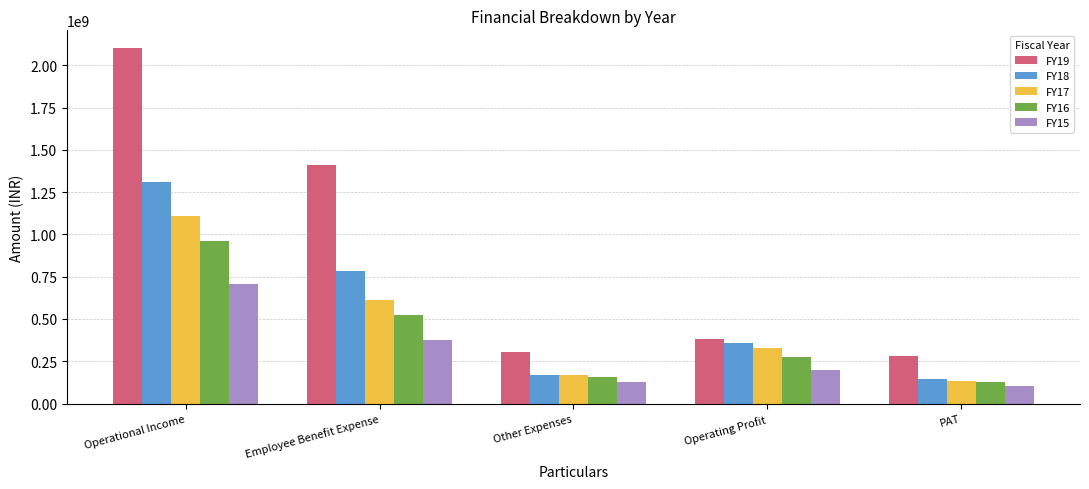

The value of FY15 at Employee Benefit Expense is 377090860. True or false?

True